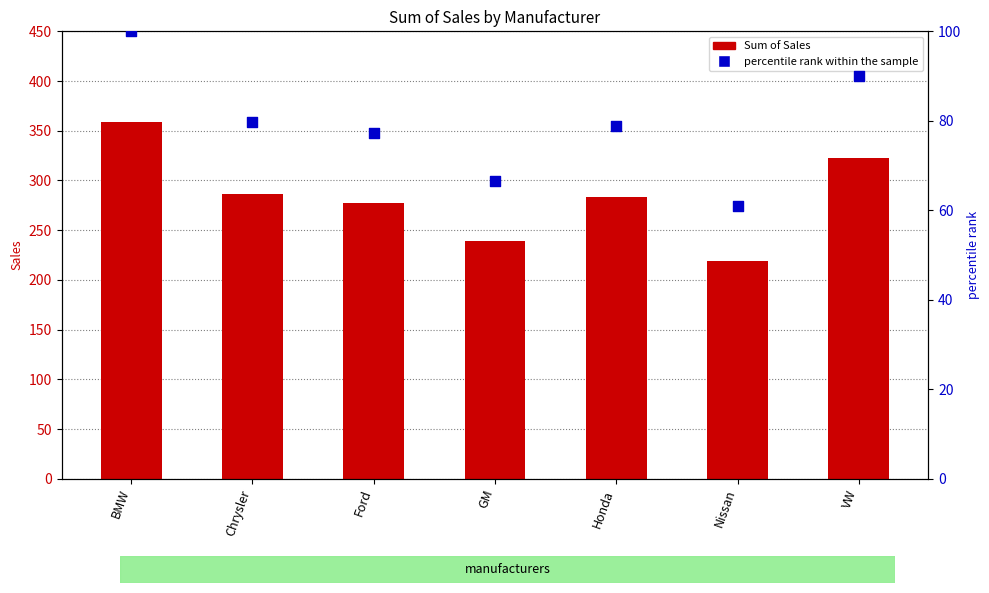

Which series reaches the maximum Y coordinate?

Sum of Sales